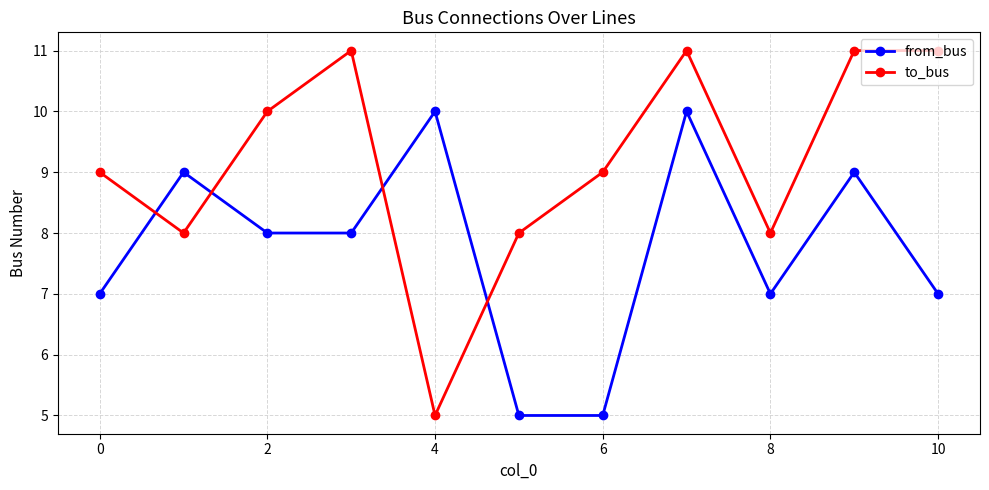

Which series has the largest range (max minus min)?

to_bus